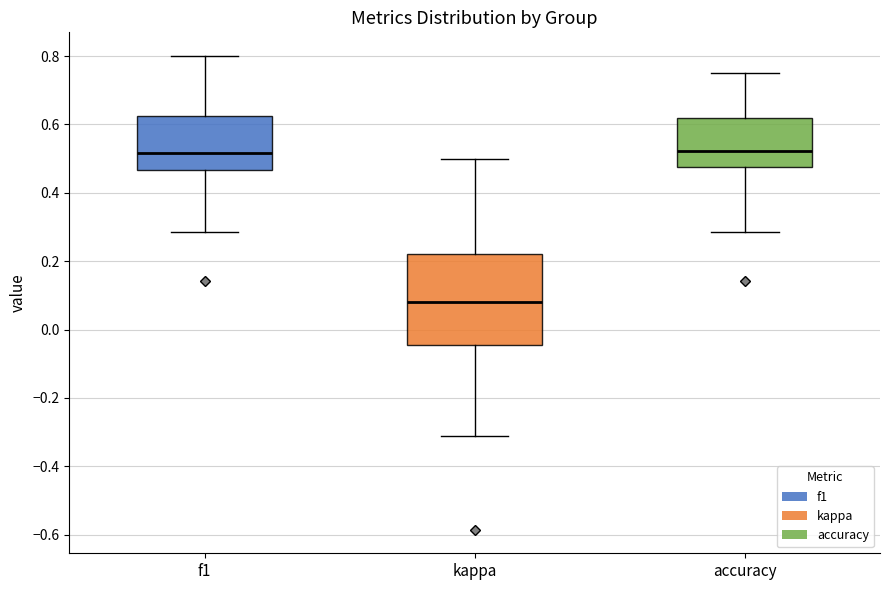

Reading left to right, read every box against the y-axis: the position of its median line, the range the box covers, and the ends of its whiskers. The values are not printed on the chart, so give them approximately, as read against the axis.

f1: median 0.52, box 0.46 to 0.62, whiskers 0.28 to 0.80
kappa: median 0.08, box -0.04 to 0.22, whiskers -0.32 to 0.50
accuracy: median 0.52, box 0.48 to 0.62, whiskers 0.28 to 0.76